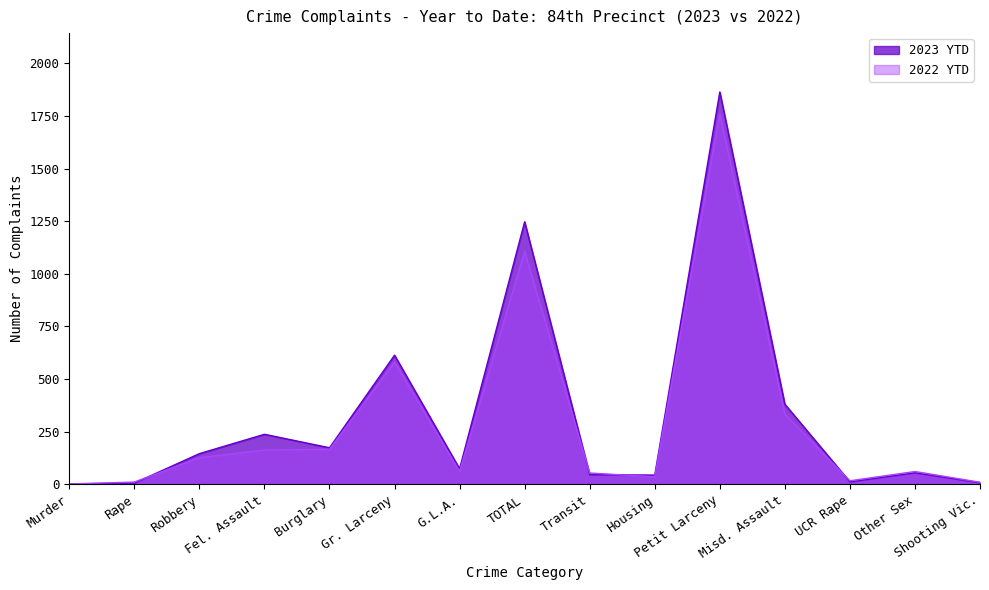

Between Rape and TOTAL, which series saw the biggest shift?

2023 YTD